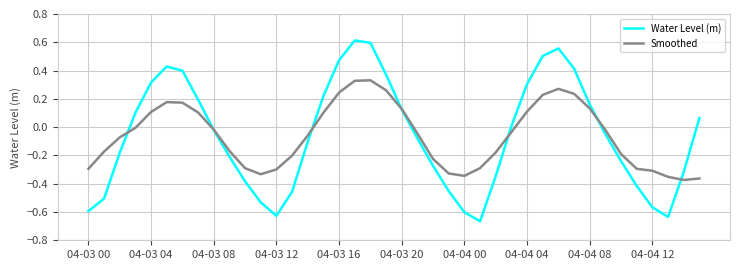

List the series in order of their peak value, lowest first.

Smoothed, Water Level (m)